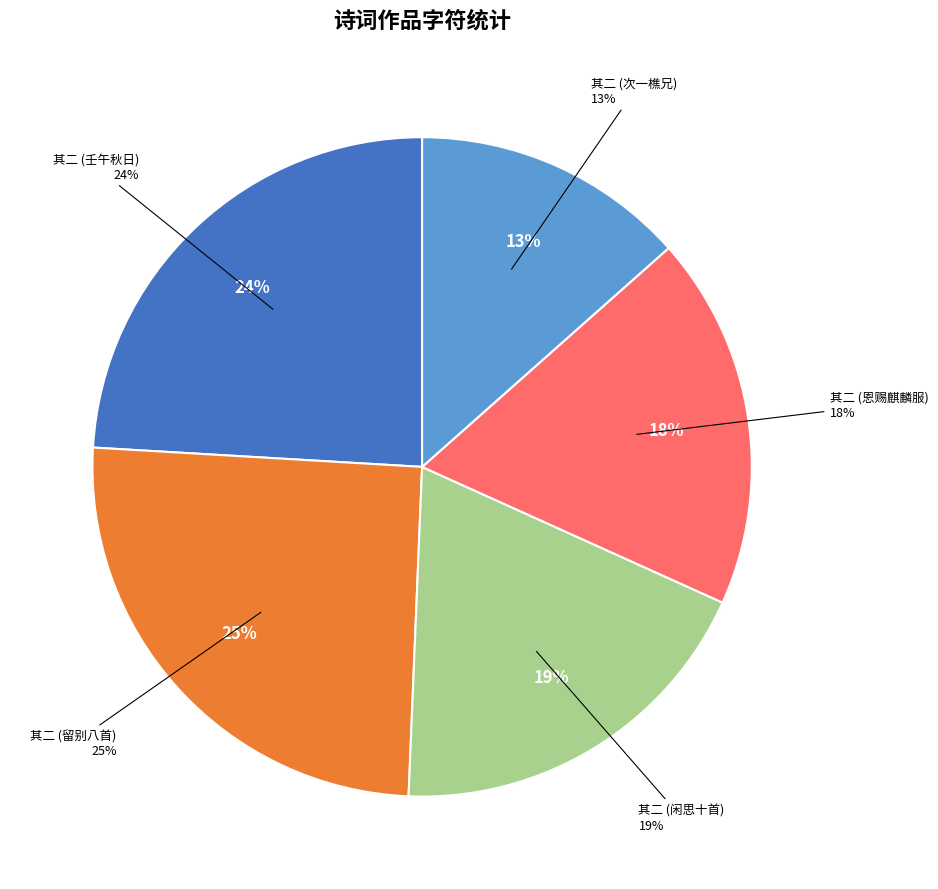

Does 壬午秋日刘圃三学士重过西园喜赋二章仍用见赠韵 其二 account for over 50% of the chart?

No